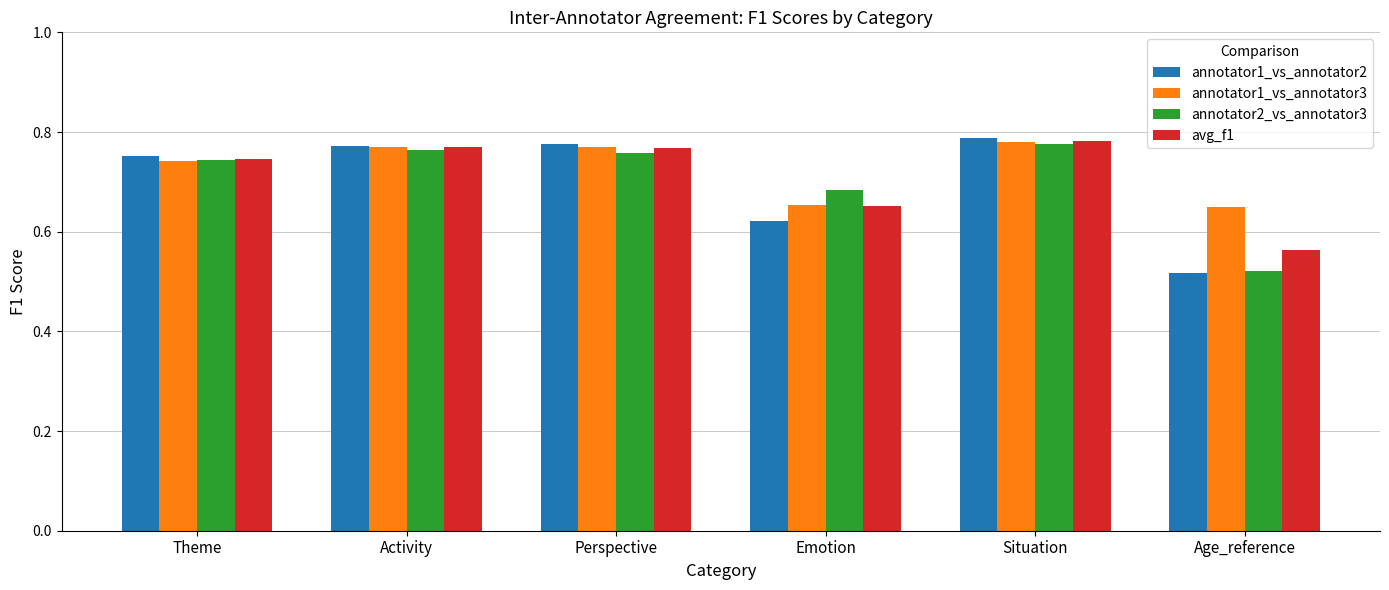

What is the label of the 6th bar from the left?

Age_reference